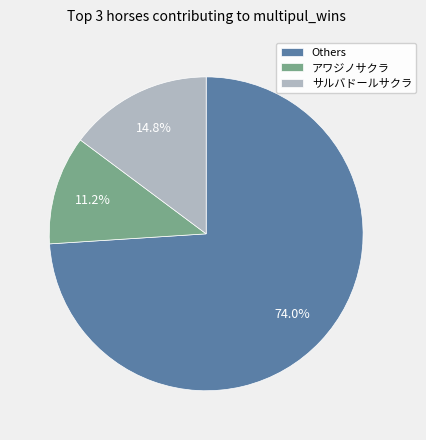

Rank the categories by value from lowest to highest.

アワジノサクラ, サルバドールサクラ, Others